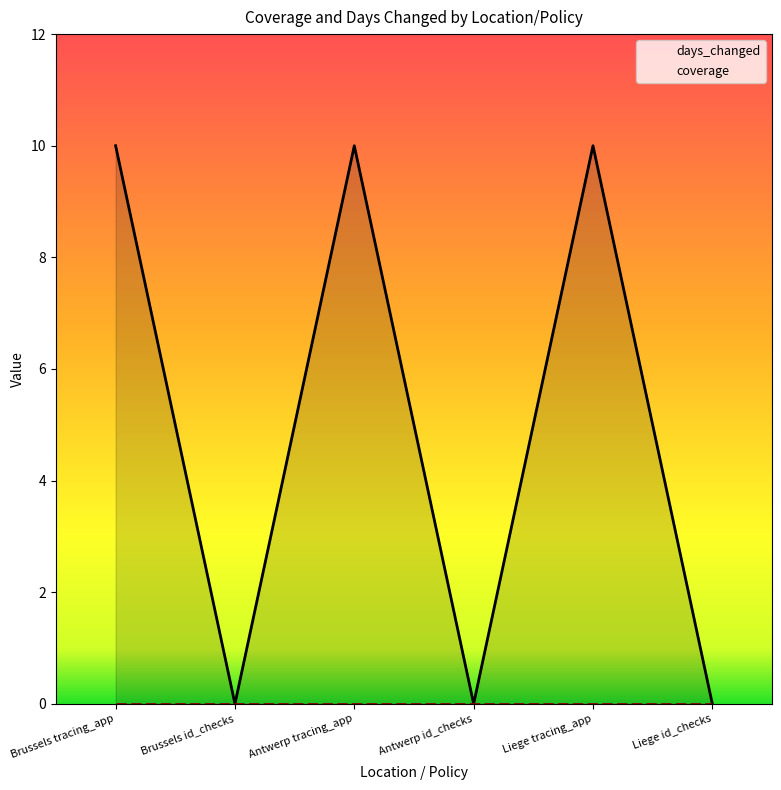

Which has a higher value, Brussels id_checks or Antwerp id_checks?

Brussels id_checks